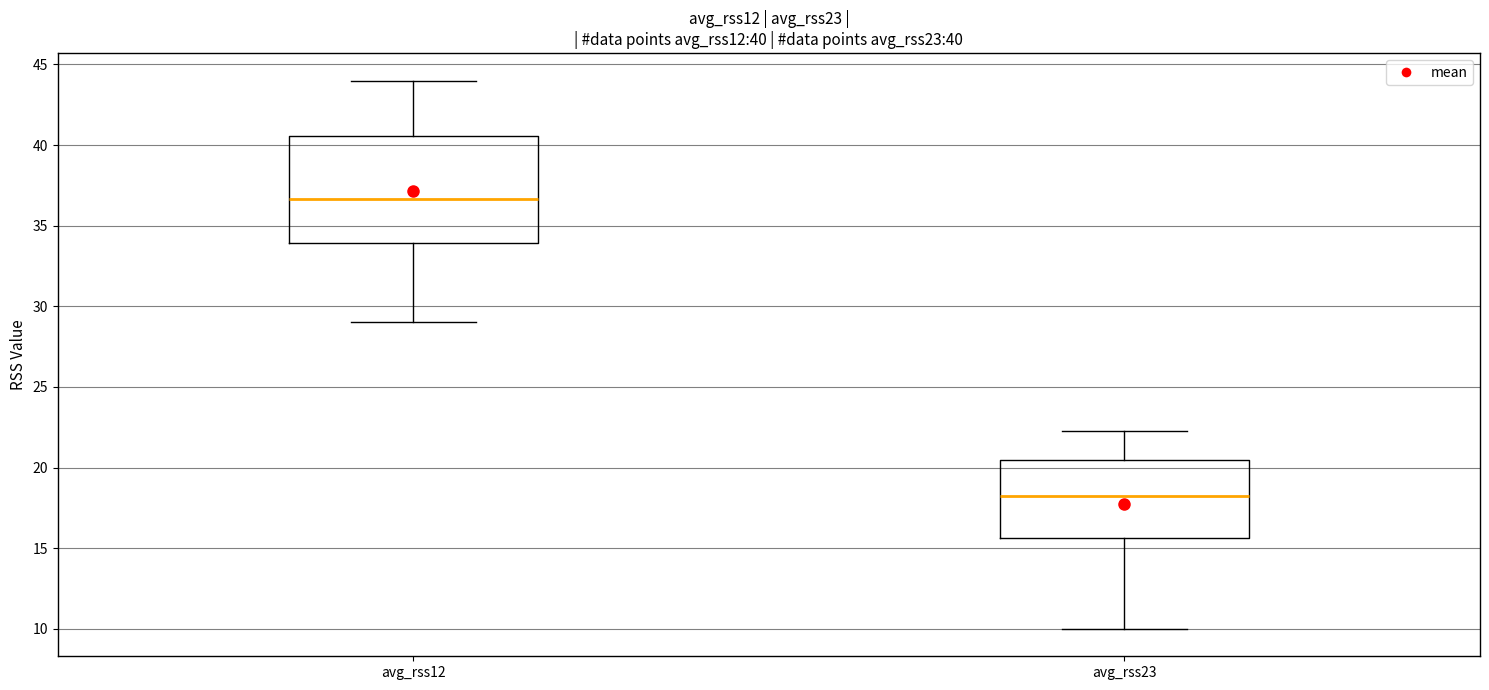

Which box has the lowest median line?

avg_rss23